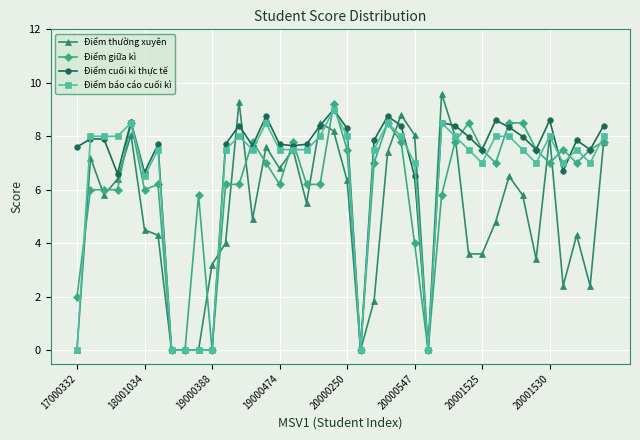

What is the difference between the maximum and minimum values in the Điểm giữa kì series?

9.2